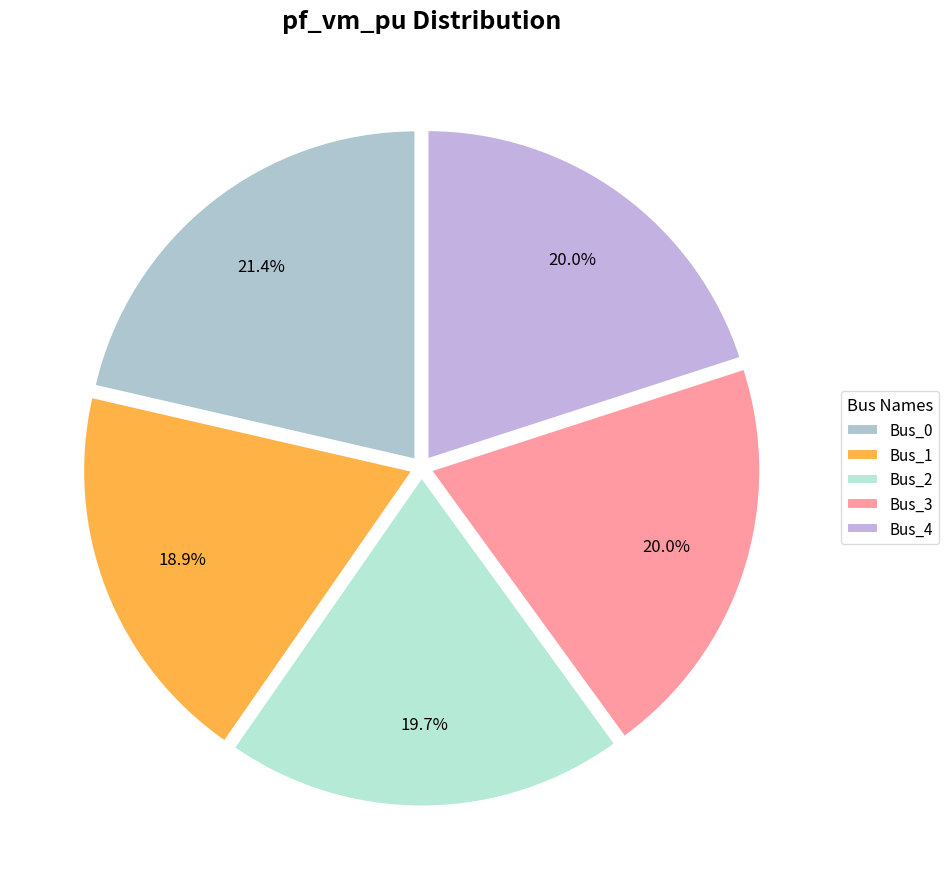

What percentage is the Bus_0 slice, to the nearest percent?

21%